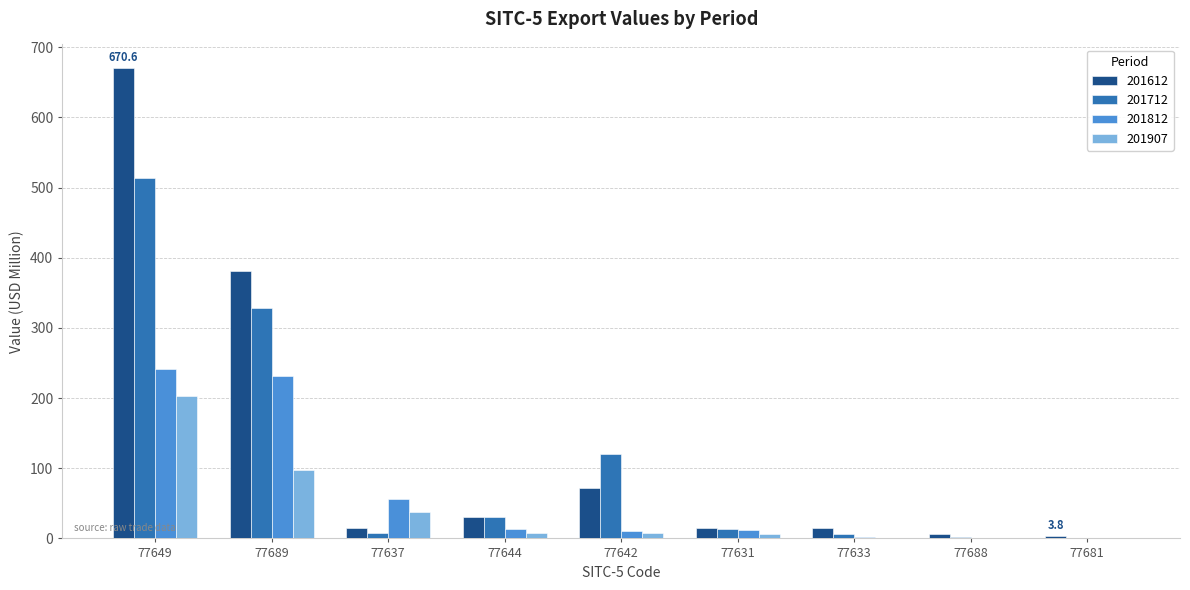

True or false: 201907 has a value of 153.9 at 77689.

False